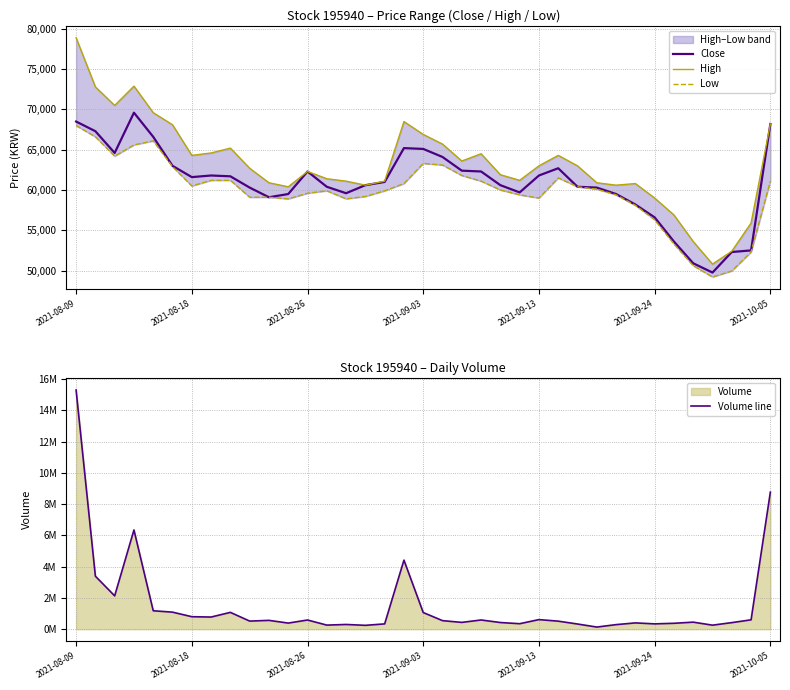

What is the lowest value of the Close series?

49750